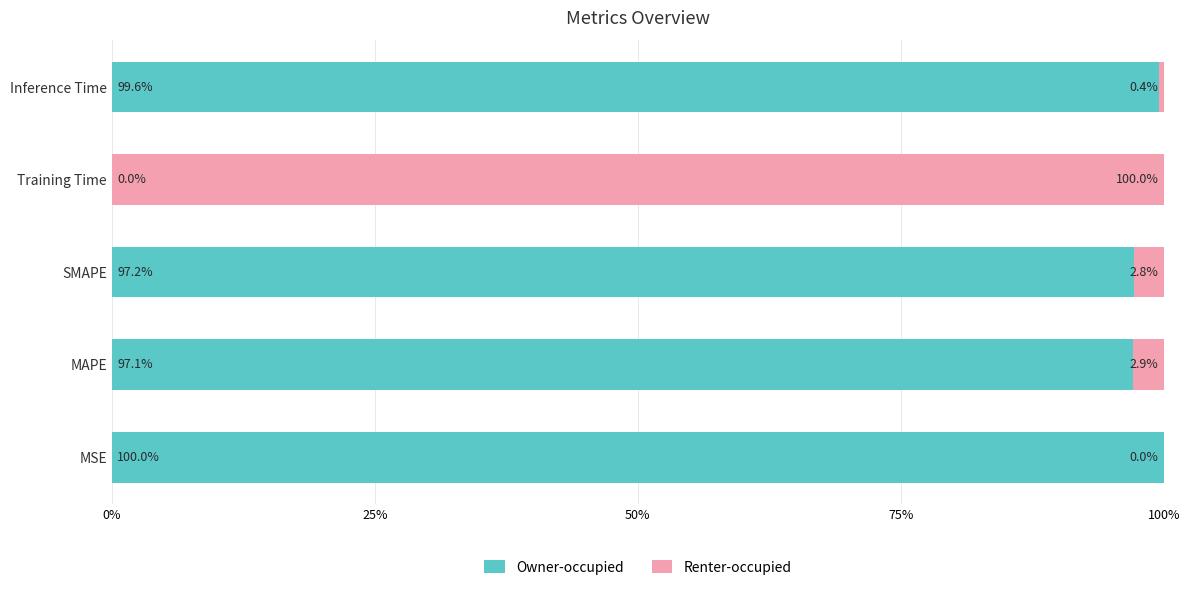

Where is Owner-occupied nearest to the value 49?

MAPE